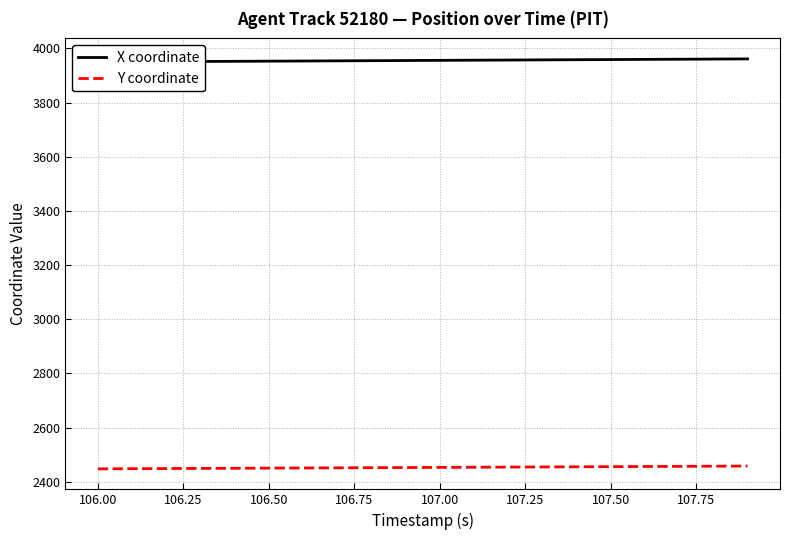

How many data points does each series have?

20